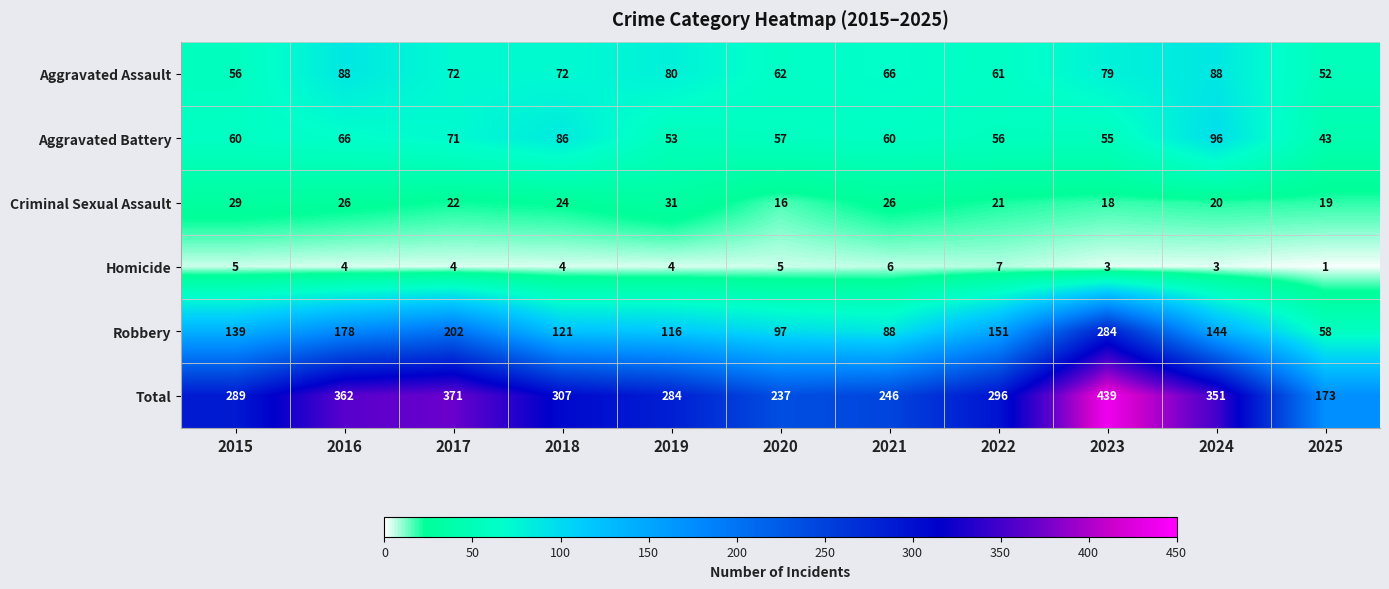

How many categories are shown in the chart?

11